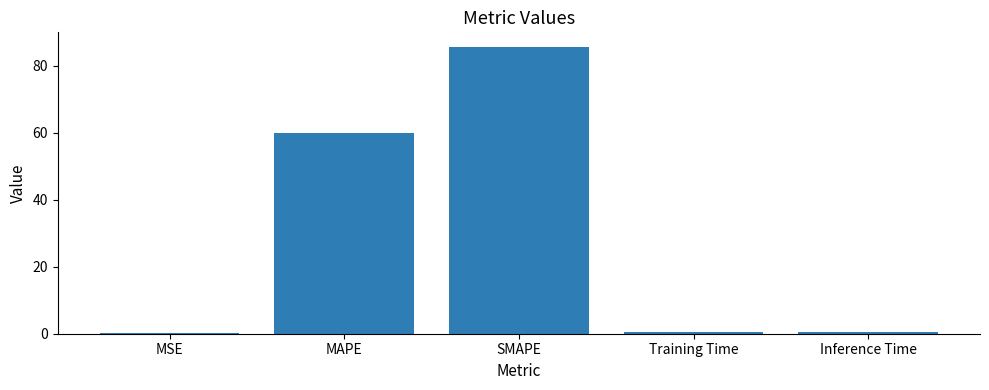

The value at Training Time is 0.5. True or false?

True